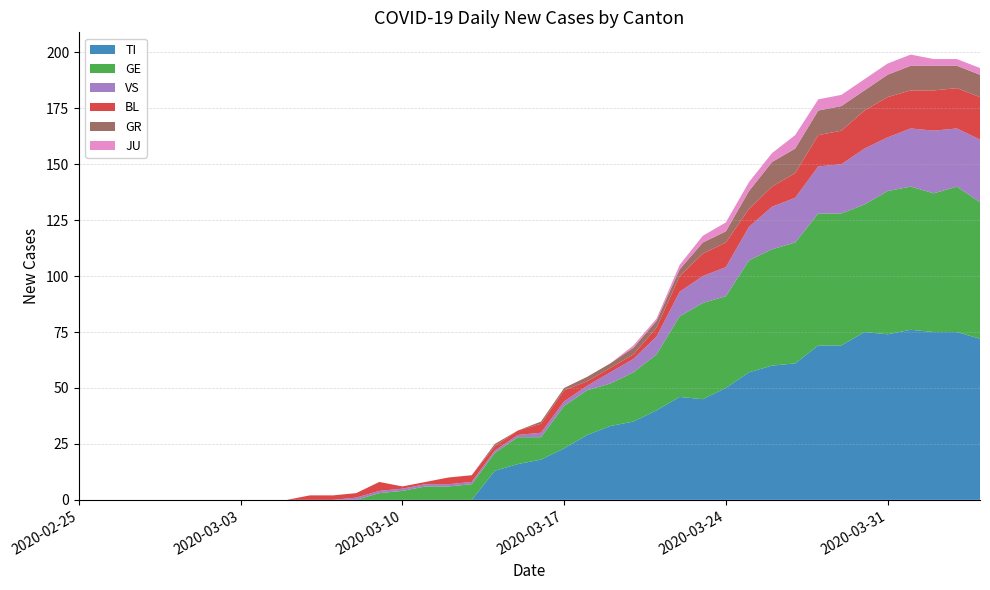

Reading right to left, extract all data points from this chart.

TI: 2020-04-04=72	2020-04-03=75	2020-04-02=75	2020-04-01=76	2020-03-31=74	2020-03-30=75	2020-03-29=69	2020-03-28=69	2020-03-27=61	2020-03-26=60	2020-03-25=57	2020-03-24=50	2020-03-23=45	2020-03-22=46	2020-03-21=40	2020-03-20=35	2020-03-19=33	2020-03-18=29	2020-03-17=23	2020-03-16=18	2020-03-15=16	2020-03-14=13	2020-03-13=0	2020-03-12=0	2020-03-11=0	2020-03-10=0	2020-03-09=0	2020-03-08=0	2020-03-07=0	2020-03-06=0	2020-03-05=0	2020-03-04=0	2020-03-03=0	2020-03-02=0	2020-03-01=0	2020-02-29=0	2020-02-28=0	2020-02-27=0	2020-02-26=0	2020-02-25=0
GE: 2020-04-04=61	2020-04-03=65	2020-04-02=62	2020-04-01=64	2020-03-31=64	2020-03-30=57	2020-03-29=59	2020-03-28=59	2020-03-27=54	2020-03-26=52	2020-03-25=50	2020-03-24=41	2020-03-23=43	2020-03-22=36	2020-03-21=25	2020-03-20=22	2020-03-19=19	2020-03-18=20	2020-03-17=19	2020-03-16=10	2020-03-15=12	2020-03-14=8	2020-03-13=7	2020-03-12=6	2020-03-11=6	2020-03-10=4	2020-03-09=3	2020-03-08=0	2020-03-07=0	2020-03-06=0	2020-03-05=0	2020-03-04=0	2020-03-03=0	2020-03-02=0	2020-03-01=0	2020-02-29=0	2020-02-28=0	2020-02-27=0	2020-02-26=0	2020-02-25=0
VS: 2020-04-04=28	2020-04-03=26	2020-04-02=28	2020-04-01=26	2020-03-31=24	2020-03-30=25	2020-03-29=22	2020-03-28=21	2020-03-27=20	2020-03-26=19	2020-03-25=15	2020-03-24=13	2020-03-23=12	2020-03-22=11	2020-03-21=8	2020-03-20=6	2020-03-19=5	2020-03-18=2	2020-03-17=2	2020-03-16=2	2020-03-15=1	2020-03-14=1	2020-03-13=1	2020-03-12=1	2020-03-11=1	2020-03-10=1	2020-03-09=1	2020-03-08=1	2020-03-07=0	2020-03-06=0	2020-03-05=0	2020-03-04=0	2020-03-03=0	2020-03-02=0	2020-03-01=0	2020-02-29=0	2020-02-28=0	2020-02-27=0	2020-02-26=0	2020-02-25=0
BL: 2020-04-04=19	2020-04-03=18	2020-04-02=18	2020-04-01=17	2020-03-31=18	2020-03-30=17	2020-03-29=15	2020-03-28=14	2020-03-27=11	2020-03-26=9	2020-03-25=8	2020-03-24=11	2020-03-23=10	2020-03-22=7	2020-03-21=4	2020-03-20=2	2020-03-19=2	2020-03-18=2	2020-03-17=5	2020-03-16=4	2020-03-15=2	2020-03-14=2	2020-03-13=3	2020-03-12=3	2020-03-11=1	2020-03-10=1	2020-03-09=4	2020-03-08=2	2020-03-07=2	2020-03-06=2	2020-03-05=0	2020-03-04=0	2020-03-03=0	2020-03-02=0	2020-03-01=0	2020-02-29=0	2020-02-28=0	2020-02-27=0	2020-02-26=0	2020-02-25=0
GR: 2020-04-04=10	2020-04-03=10	2020-04-02=11	2020-04-01=11	2020-03-31=10	2020-03-30=9	2020-03-29=11	2020-03-28=11	2020-03-27=11	2020-03-26=11	2020-03-25=8	2020-03-24=5	2020-03-23=5	2020-03-22=3	2020-03-21=3	2020-03-20=3	2020-03-19=2	2020-03-18=2	2020-03-17=1	2020-03-16=1	2020-03-15=0	2020-03-14=1	2020-03-13=0	2020-03-12=0	2020-03-11=0	2020-03-10=0	2020-03-09=0	2020-03-08=0	2020-03-07=0	2020-03-06=0	2020-03-05=0	2020-03-04=0	2020-03-03=0	2020-03-02=0	2020-03-01=0	2020-02-29=0	2020-02-28=0	2020-02-27=0	2020-02-26=0	2020-02-25=0
JU: 2020-04-04=3	2020-04-03=3	2020-04-02=3	2020-04-01=5	2020-03-31=5	2020-03-30=5	2020-03-29=5	2020-03-28=5	2020-03-27=6	2020-03-26=4	2020-03-25=4	2020-03-24=4	2020-03-23=3	2020-03-22=2	2020-03-21=1	2020-03-20=1	2020-03-19=0	2020-03-18=0	2020-03-17=0	2020-03-16=0	2020-03-15=0	2020-03-14=0	2020-03-13=0	2020-03-12=0	2020-03-11=0	2020-03-10=0	2020-03-09=0	2020-03-08=0	2020-03-07=0	2020-03-06=0	2020-03-05=0	2020-03-04=0	2020-03-03=0	2020-03-02=0	2020-03-01=0	2020-02-29=0	2020-02-28=0	2020-02-27=0	2020-02-26=0	2020-02-25=0